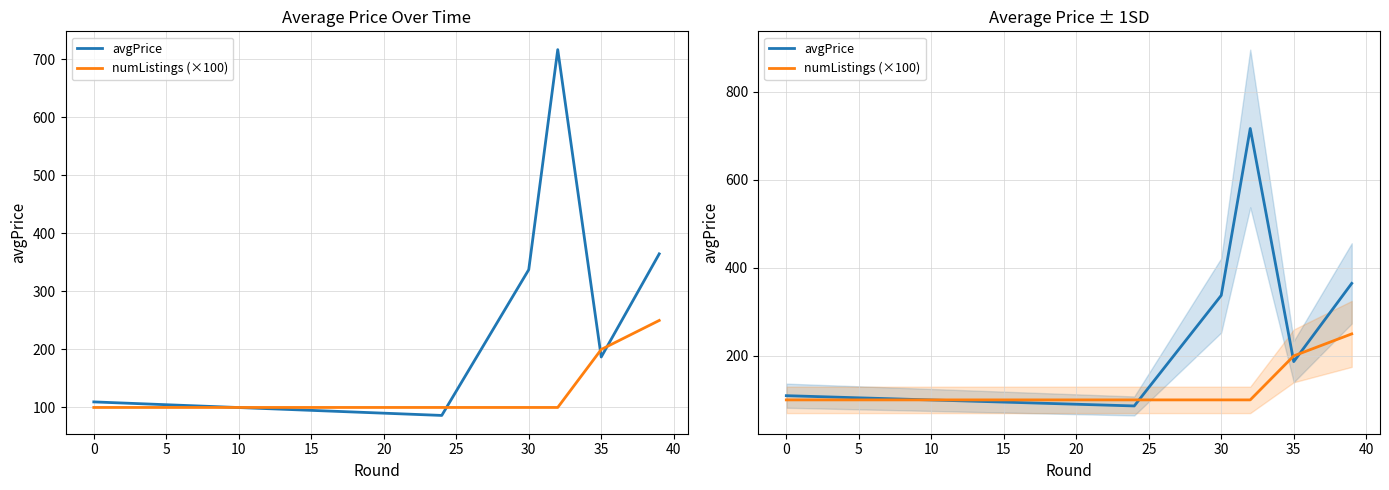

At which label does numListings (×100) reach its peak?

39